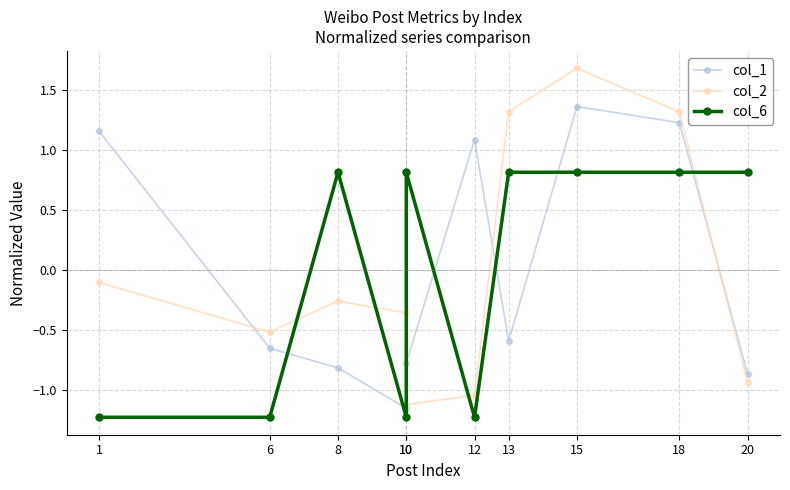

How many values in col_6 are above zero?

6